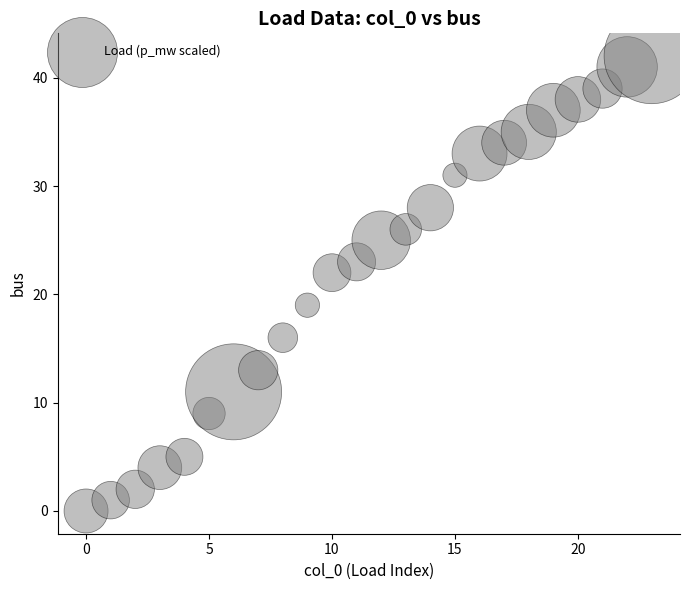

What Y value in the scatter plot is closest to 21?

22